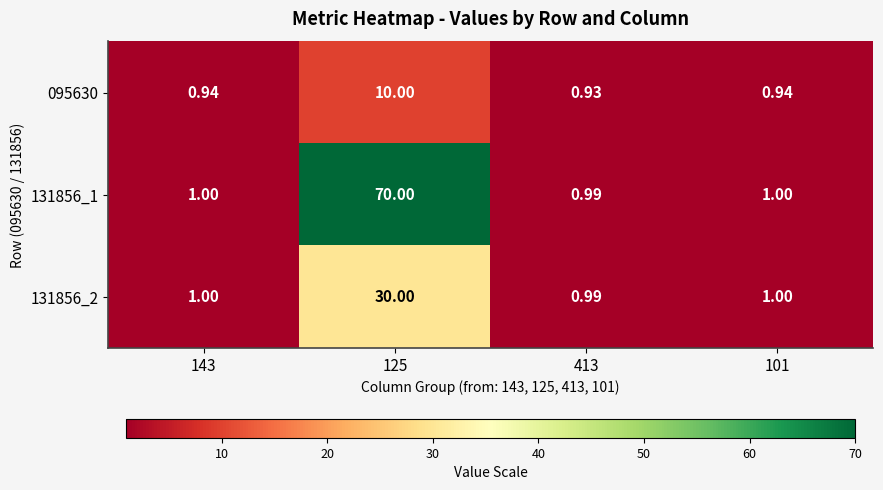

Is the value of 131856_1 at 413 greater than the value of 095630 at 101?

Yes